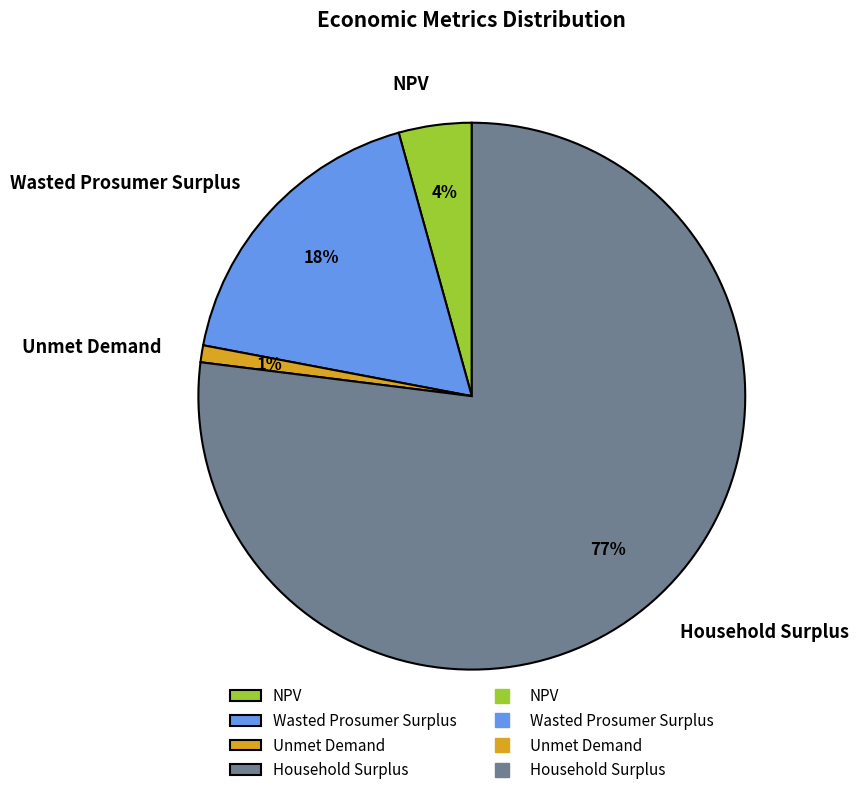

Do Unmet Demand and NPV together represent more than half of the pie?

No